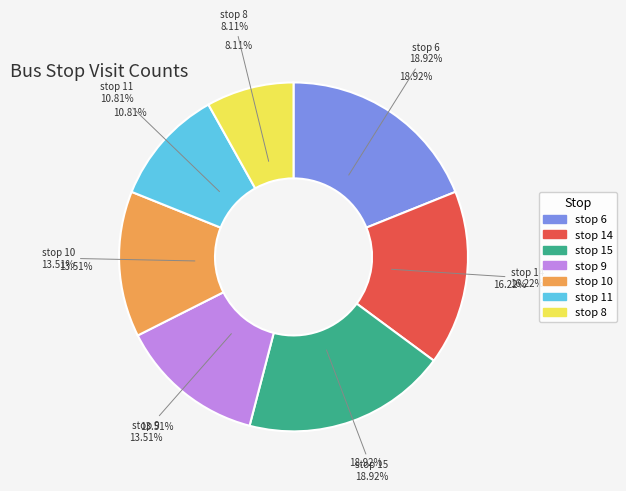

What percentage is the stop_8 slice, to the nearest percent?

8%